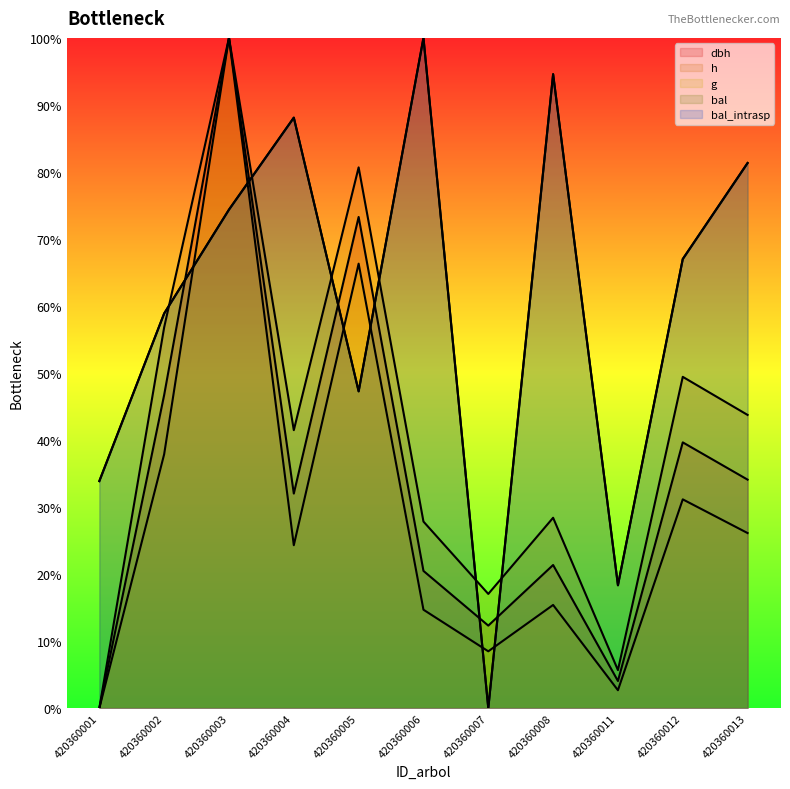

The g series shows 8.5 at 420360007. True or false?

True